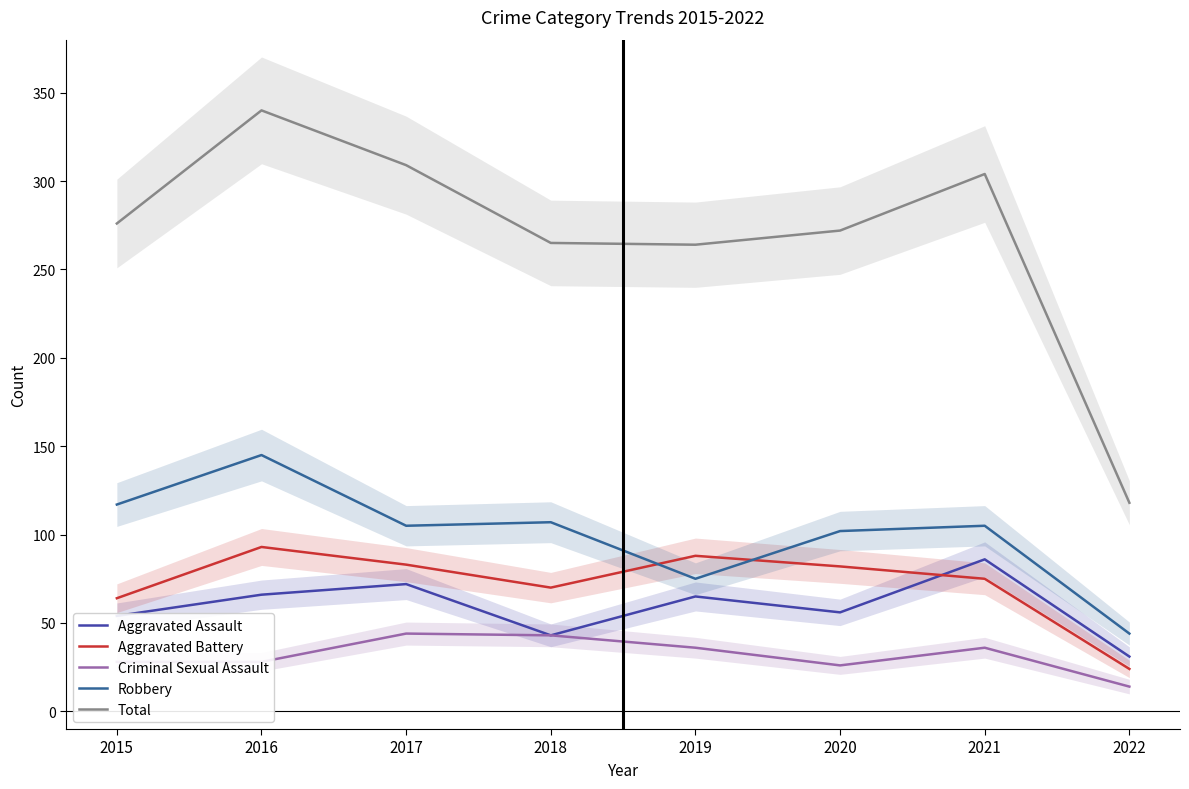

What is the average value of the Total series?

268